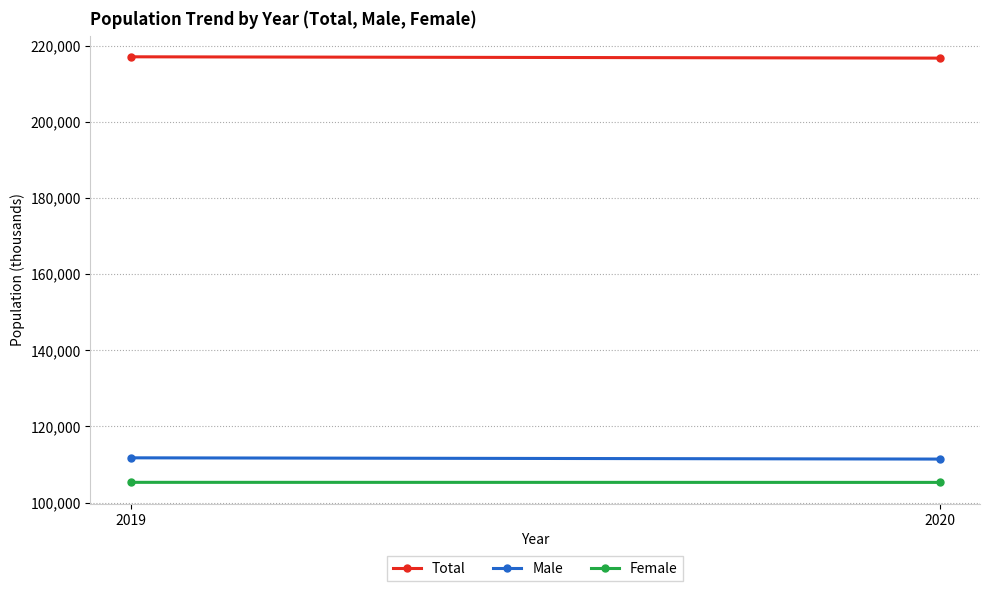

List the labels in order of Total value, smallest first.

2020, 2019